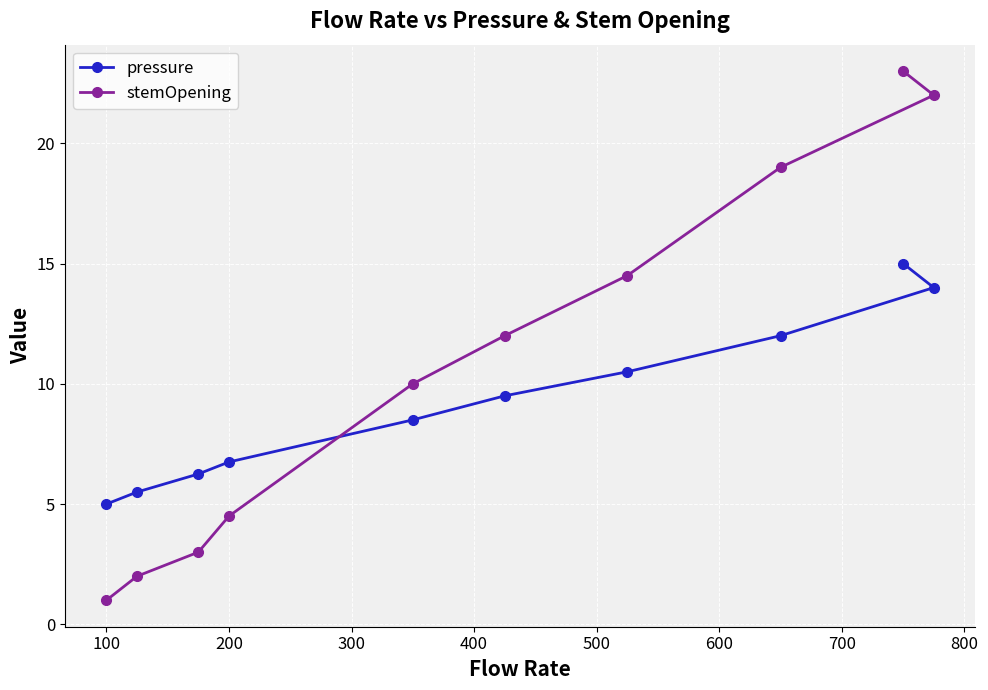

What is the average value of the stemOpening series?

11.1